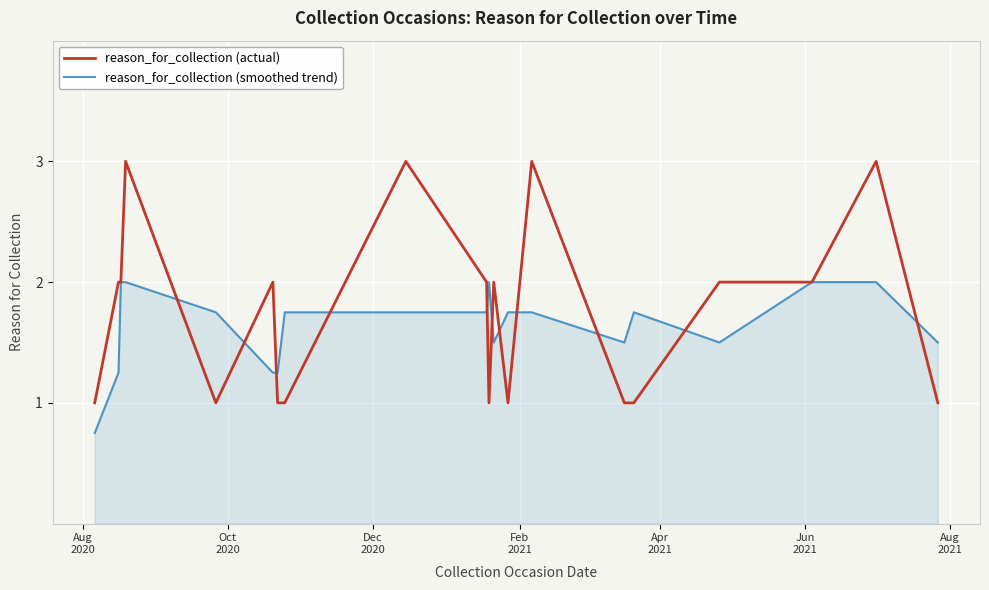

True or false: reason_for_collection (actual) and reason_for_collection (smoothed trend) cross at least once.

True